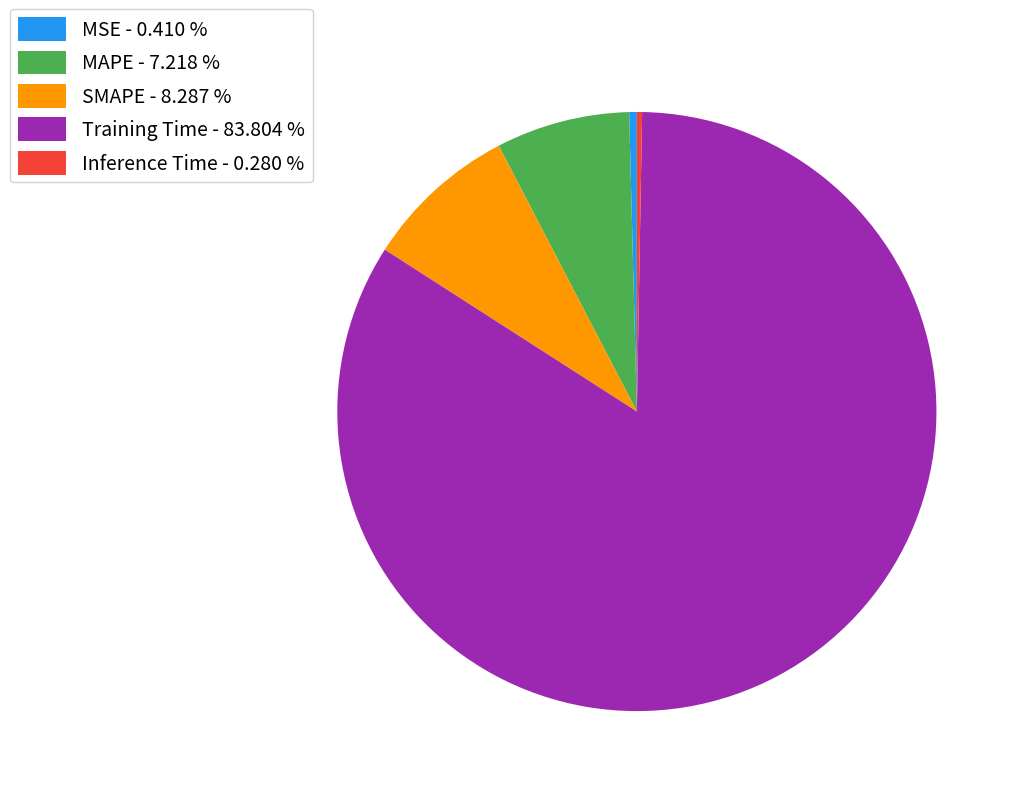

Does any single category account for the majority?

Yes